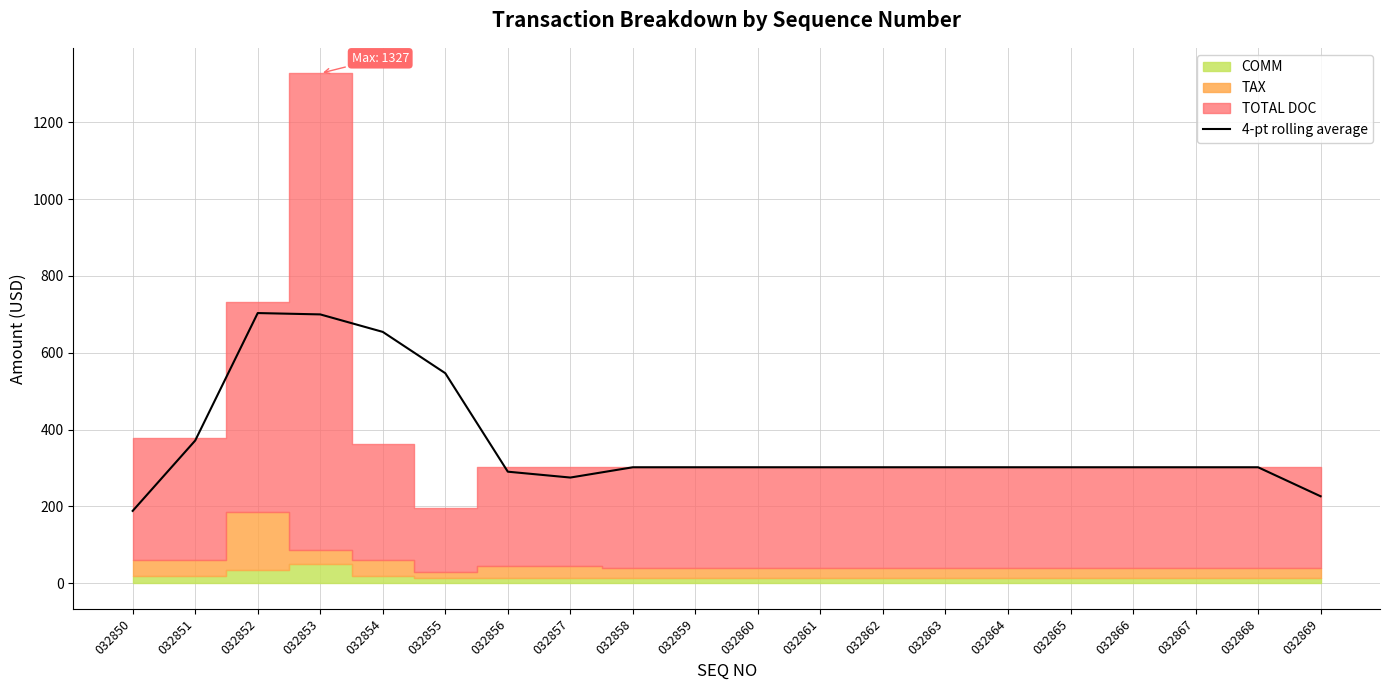

Where is the first local maximum?

032852